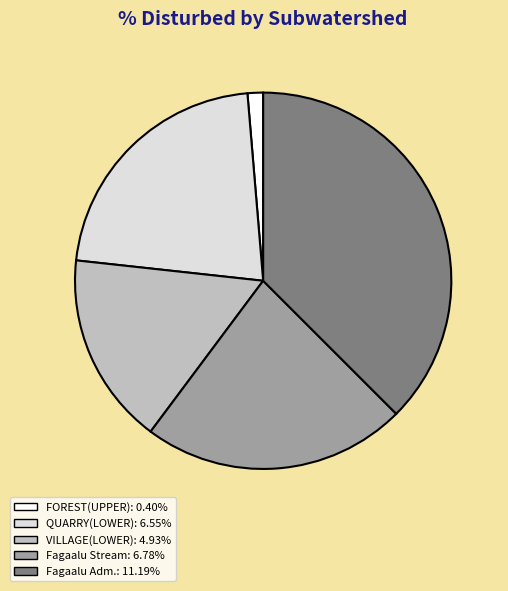

Between FOREST(UPPER) and Fagaalu Stream, which is larger?

Fagaalu Stream